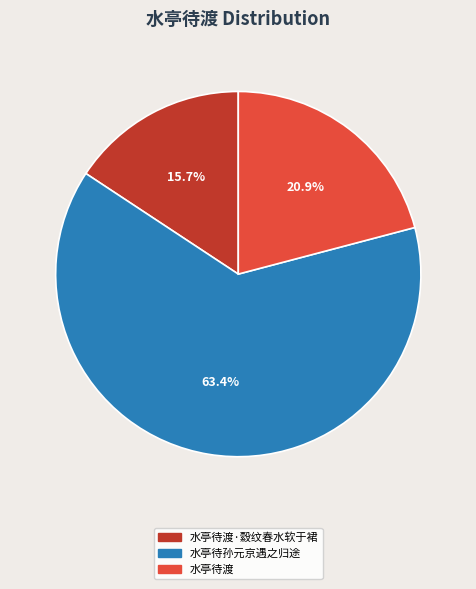

Count the number of slices in the pie.

3